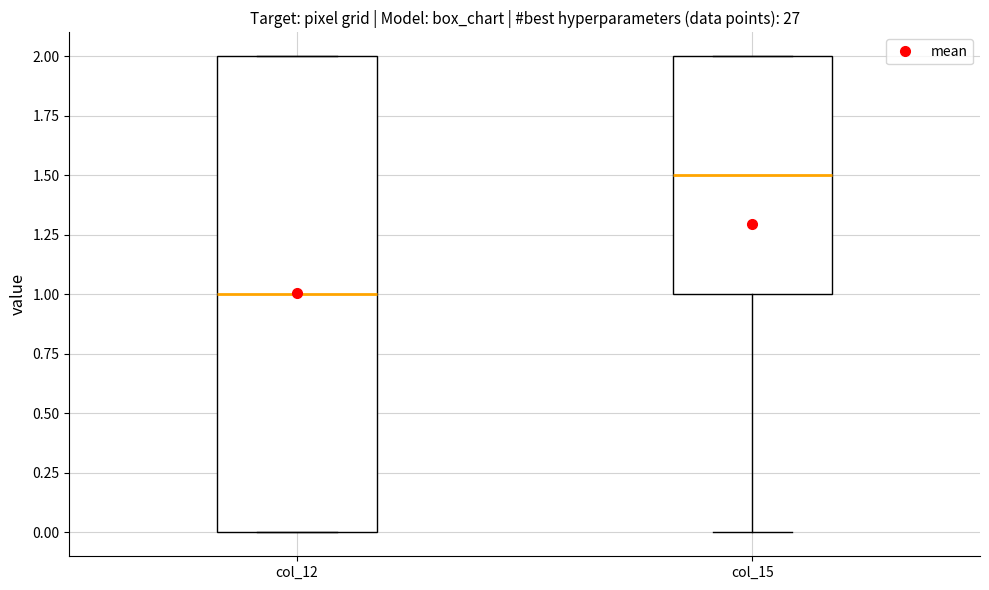

Reading left to right, transcribe this box plot: for each box, give where its median line is, the range the box spans, and where its two whiskers end, as read against the y-axis. The values are not printed on the chart, so give them approximately, as read against the axis.

col_12: median 1.0, box 0.0 to 2.0, whiskers 0.0 to 2.0
col_15: median 1.5, box 1.0 to 2.0, whiskers 0.0 to 2.0